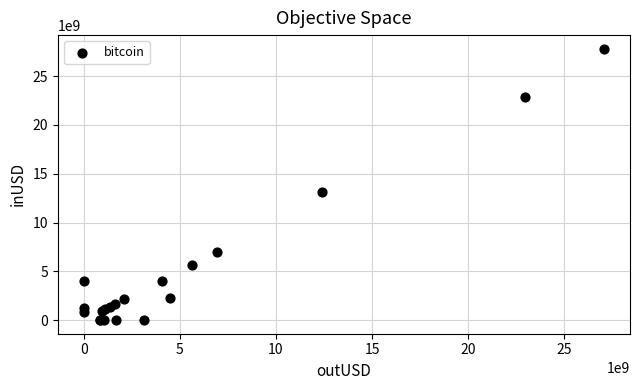

What Y value in the scatter plot is closest to 13903726491?

13134306372.0